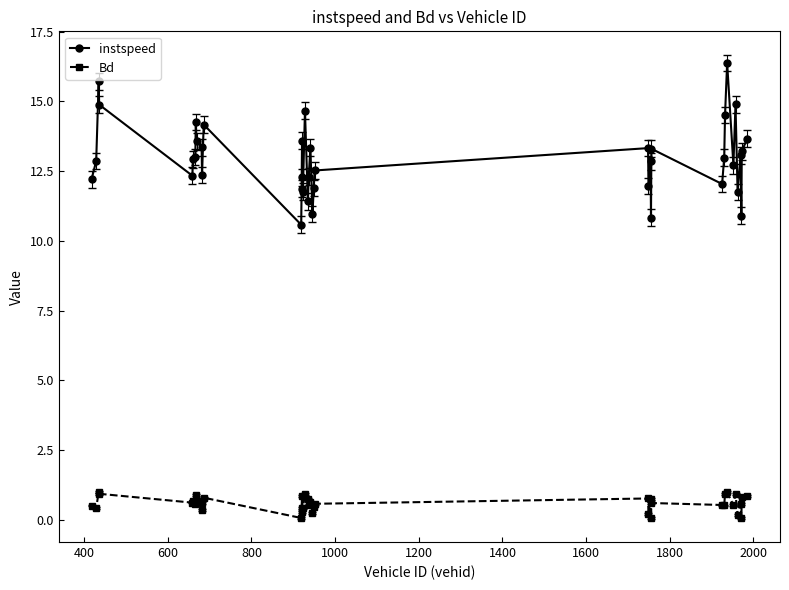

Rank the series by their maximum value, from lowest to highest.

Bd, instspeed